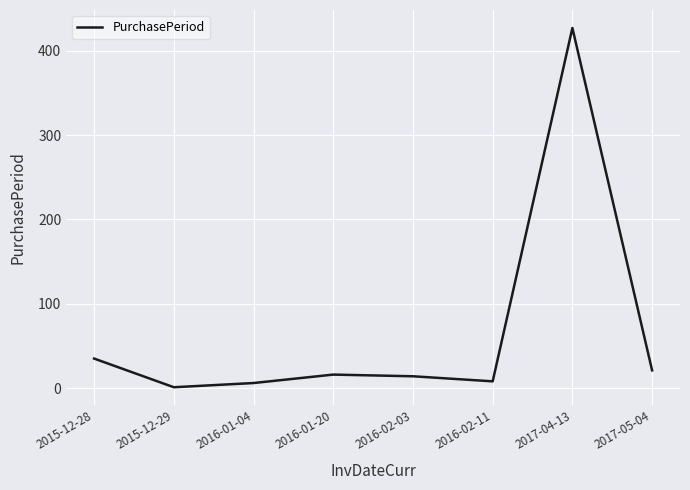

How many interior local valleys (lower than both neighbors) does the data have?

2